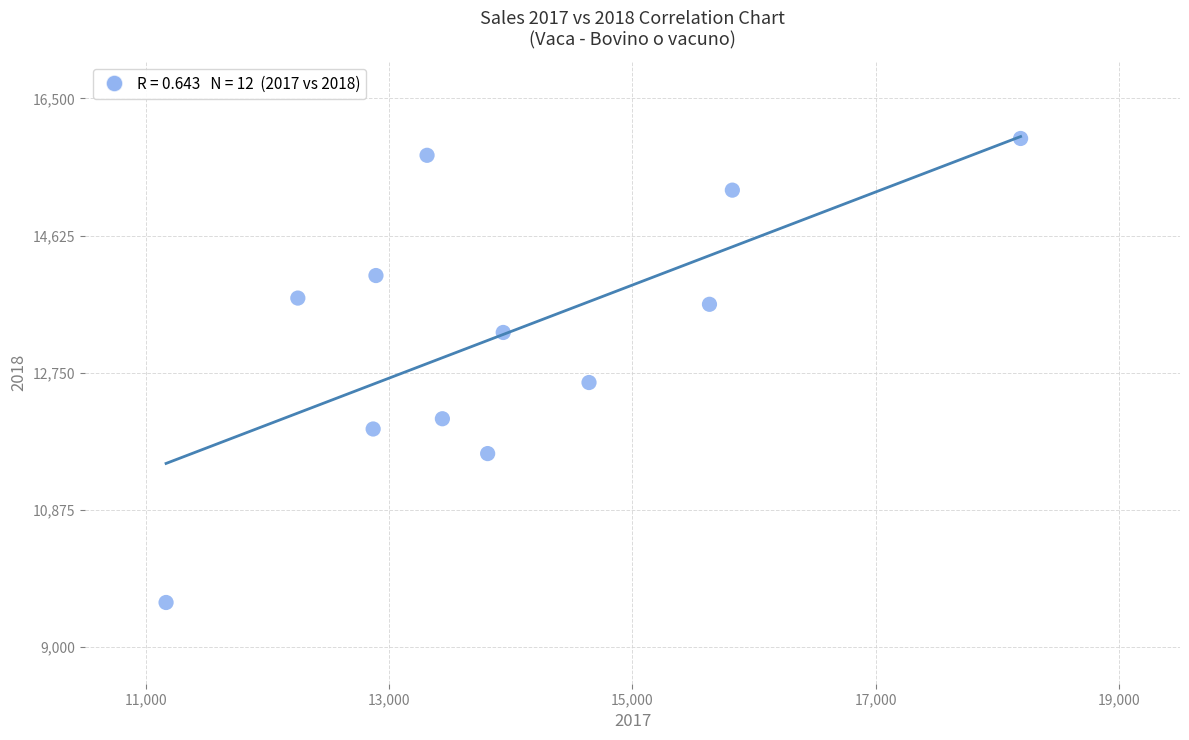

What is the average Y value?

13310